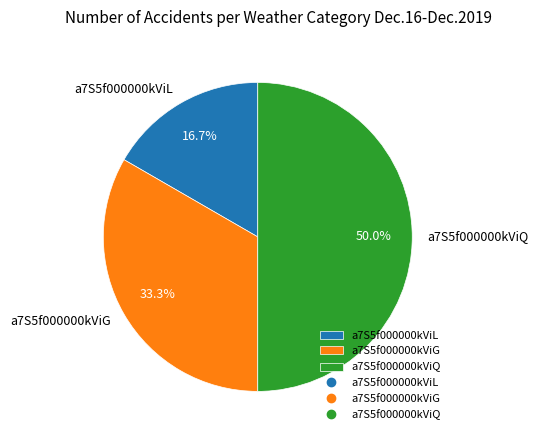

Approximately how many times larger is the value at a7S5f000000kViL compared to a7S5f000000kViQ?

0.3